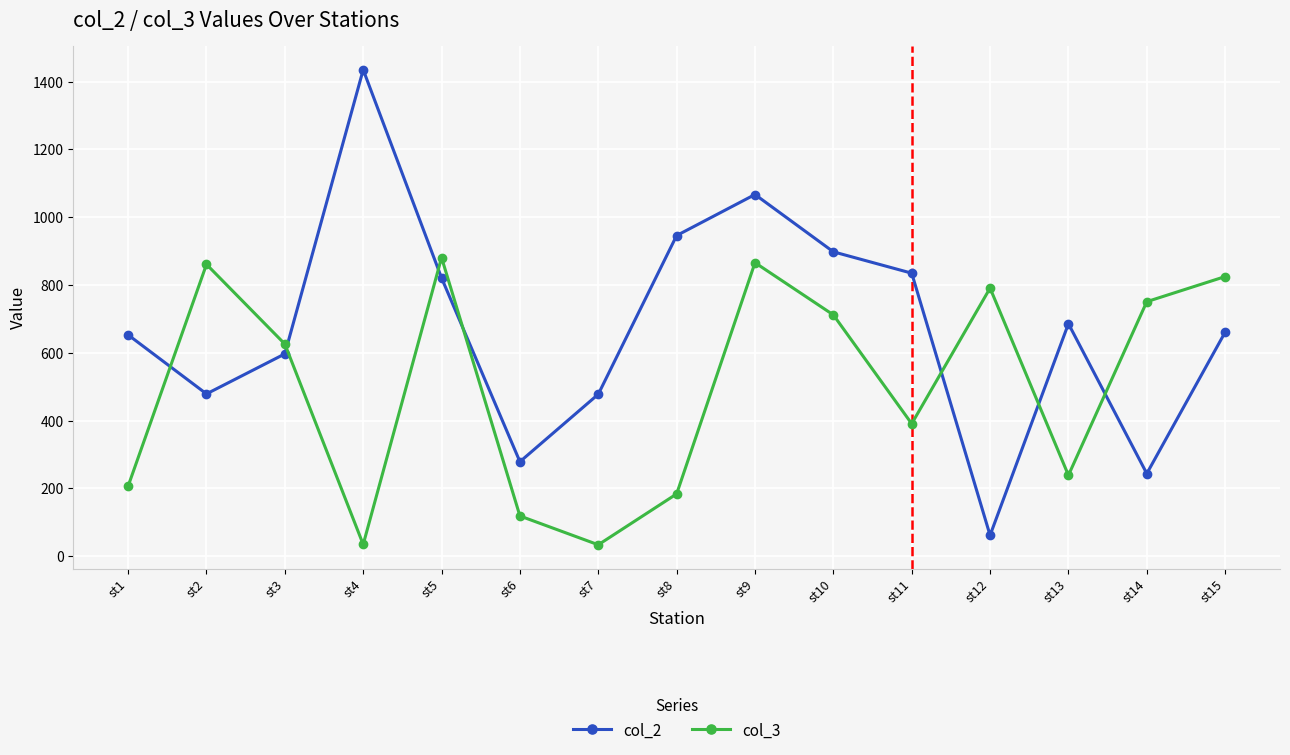

Rank the series at st11 from lowest to highest value.

col_3, col_2